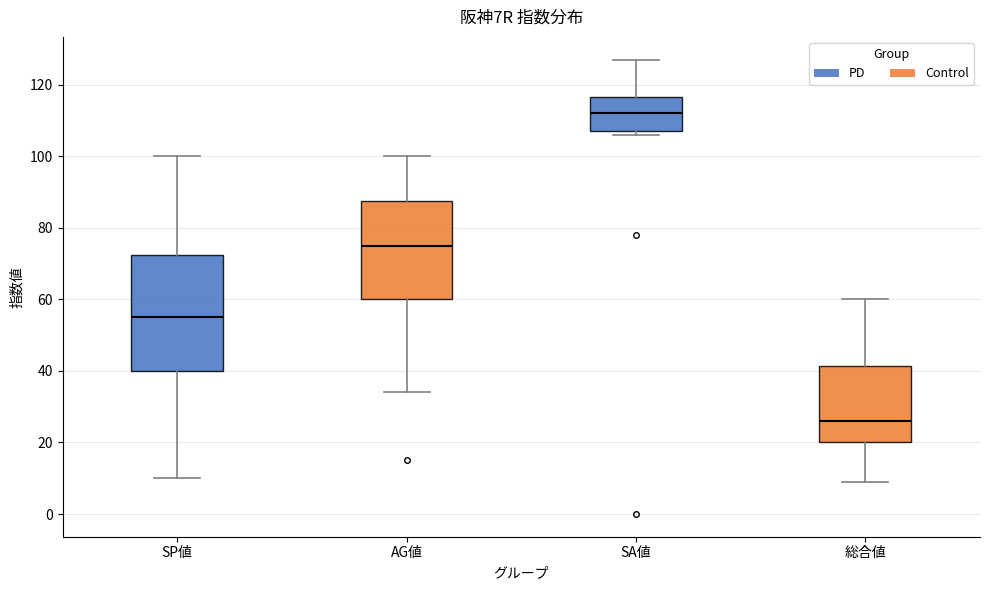

Reading left to right, read every box against the y-axis: the position of its median line, the range the box covers, and the ends of its whiskers. The values are not printed on the chart, so give them approximately, as read against the axis.

SP値: median 56, box 40 to 72, whiskers 10 to 100
AG値: median 76, box 60 to 88, whiskers 34 to 100
SA値: median 112, box 108 to 116, whiskers 106 to 128
総合値: median 26, box 20 to 42, whiskers 10 to 60